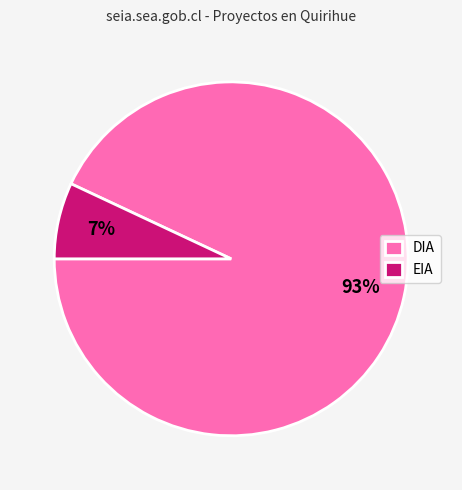

Between DIA and EIA, which is larger?

DIA